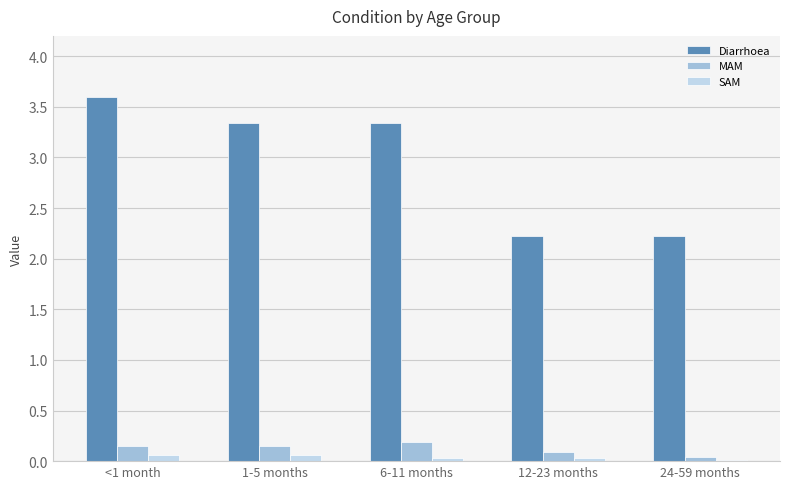

What is the highest value of the Diarrhoea series?

3.6